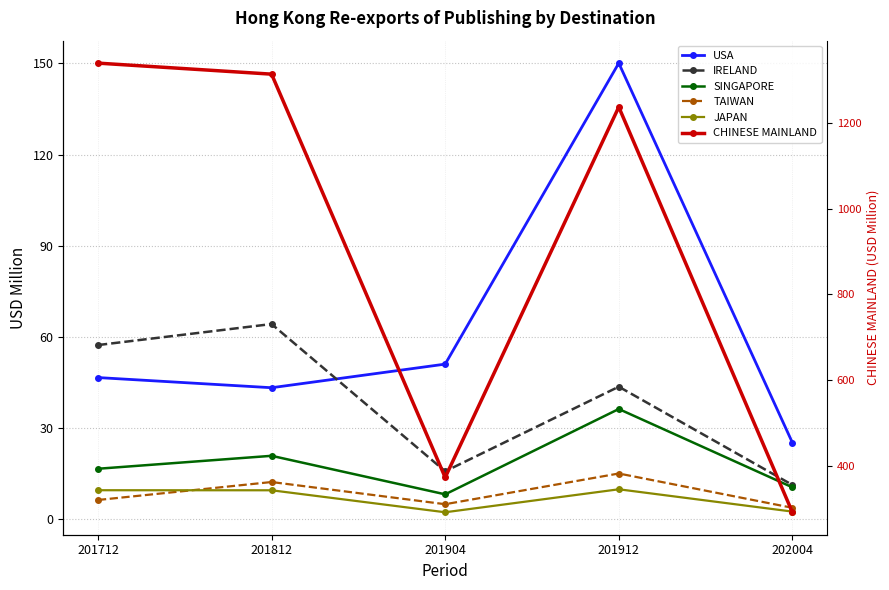

At how many categories does at least one series exceed 1043?

3